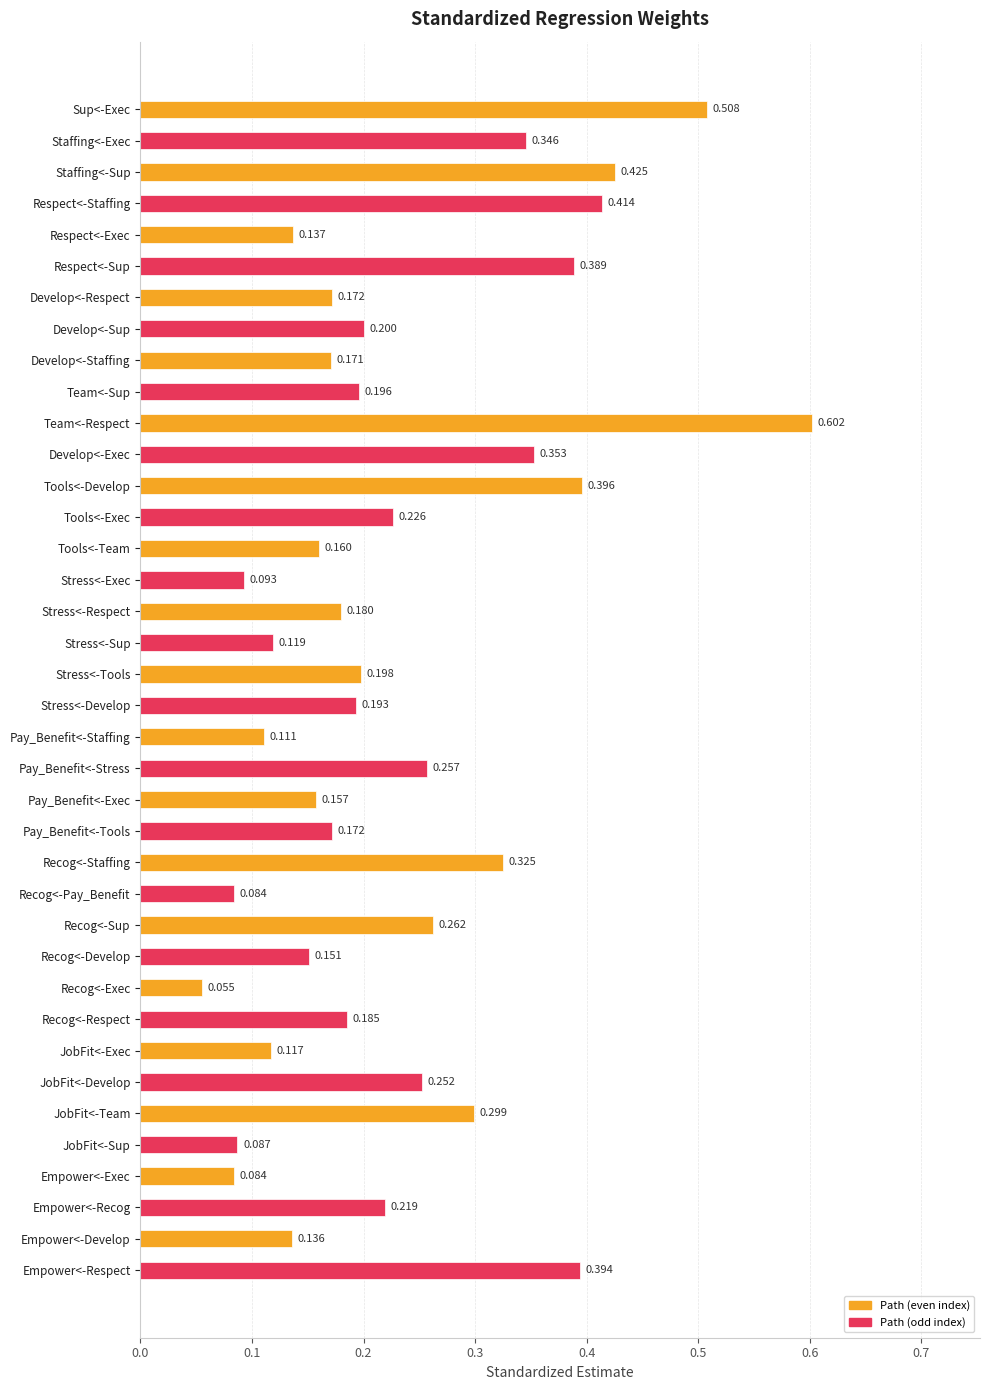

At which label is the value closest to 0?

Recog<-Exec